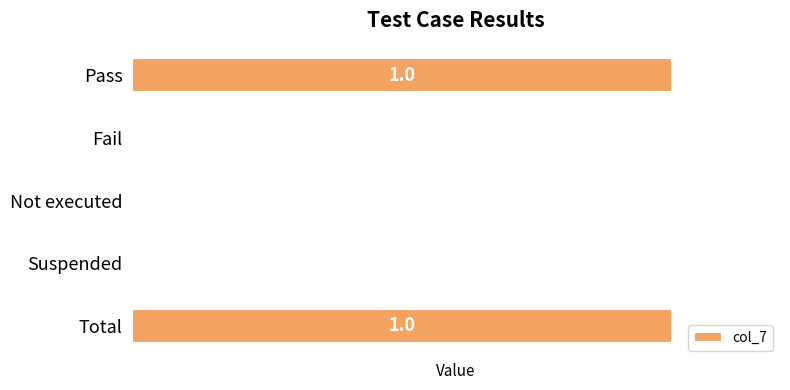

How many bars are there in total?

5